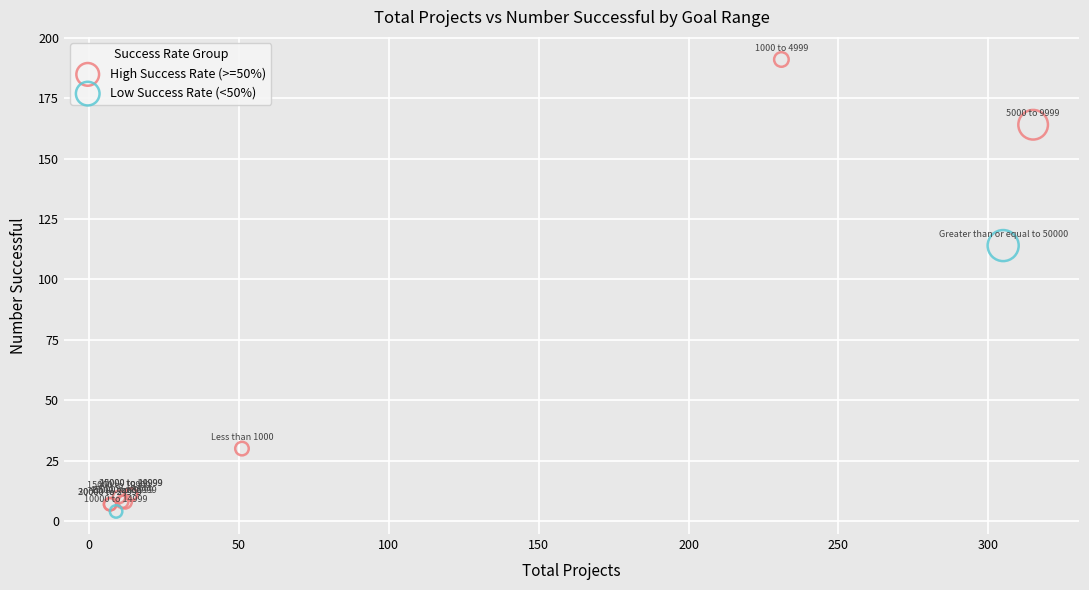

Which series contains the highest Y value?

High Success Rate (>=50%)